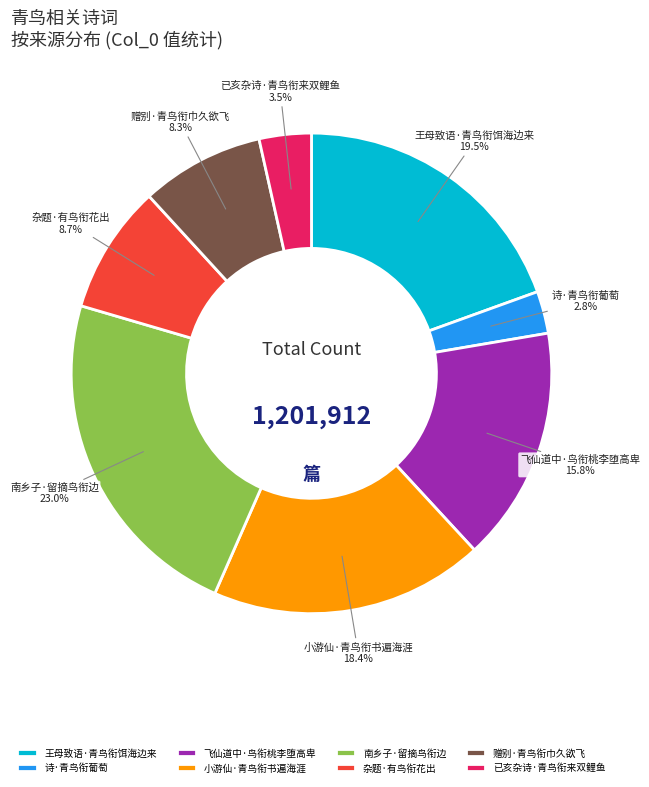

Does 已亥杂诗·青鸟衔来双鲤鱼 represent more than half of the total?

No